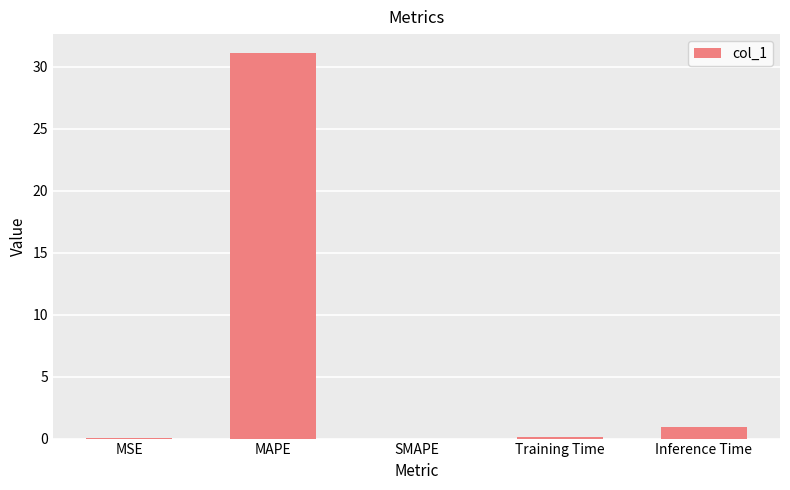

What is the greatest value displayed?

31.1